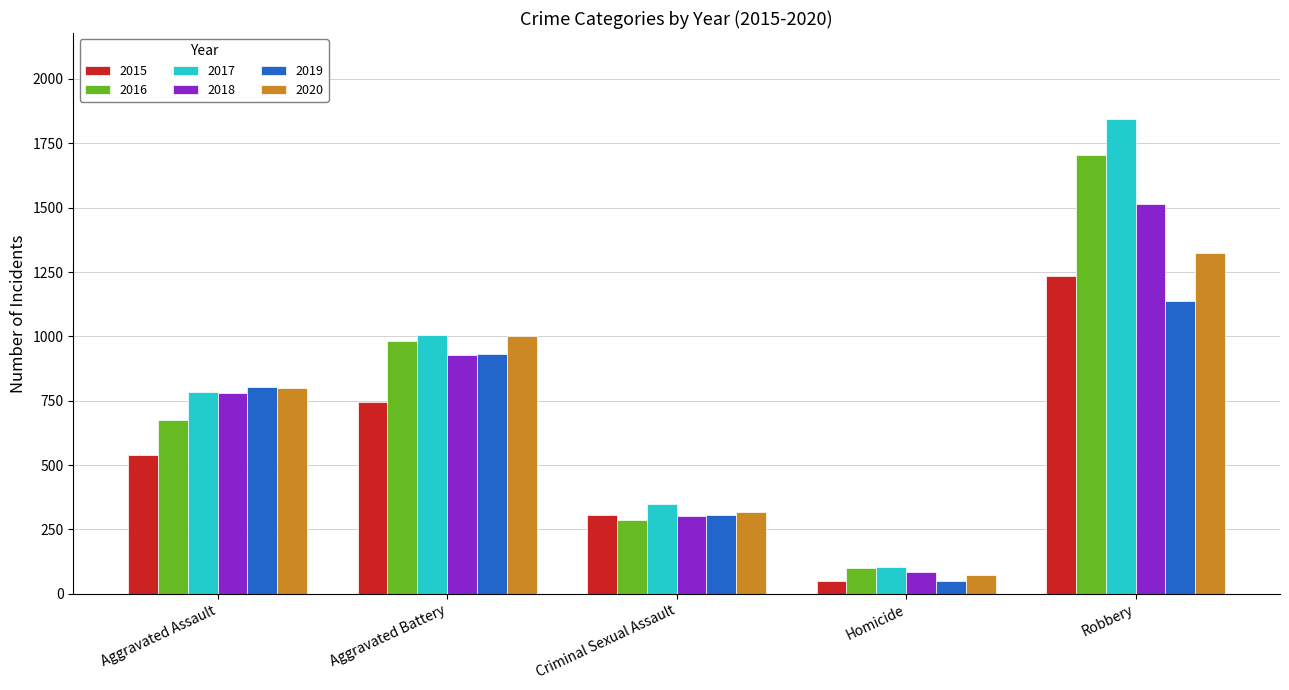

Reading right to left, what are all the values shown in this chart?

2015: 1233	50	308	745	541
2016: 1706	101	285	983	677
2017: 1846	103	350	1005	784
2018: 1514	83	302	926	781
2019: 1139	48	308	930	805
2020: 1322	72	316	1002	801